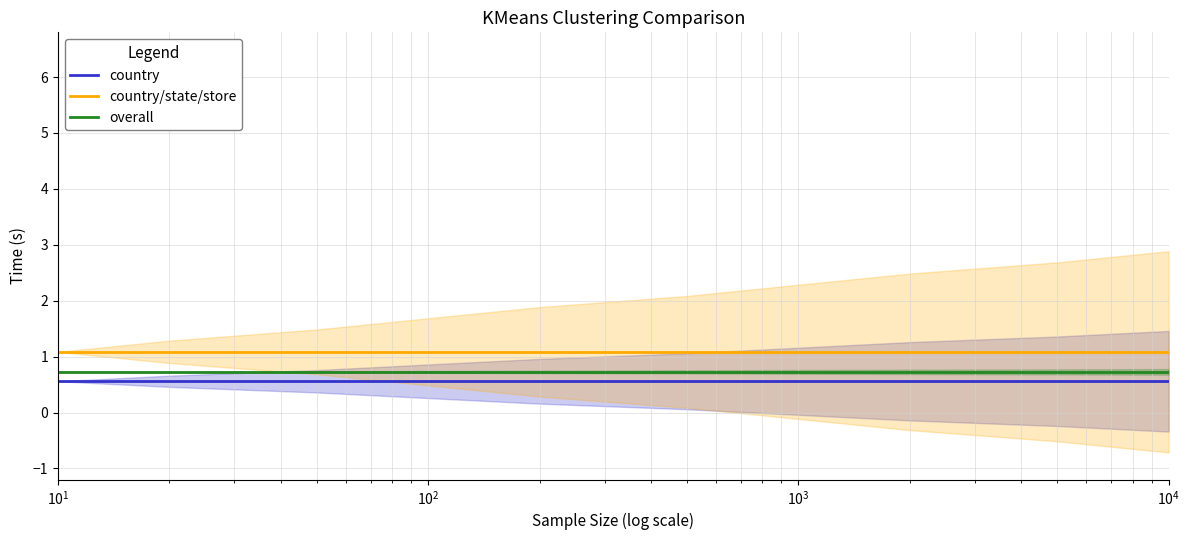

True or false: overall and country/state/store intersect in this chart.

False